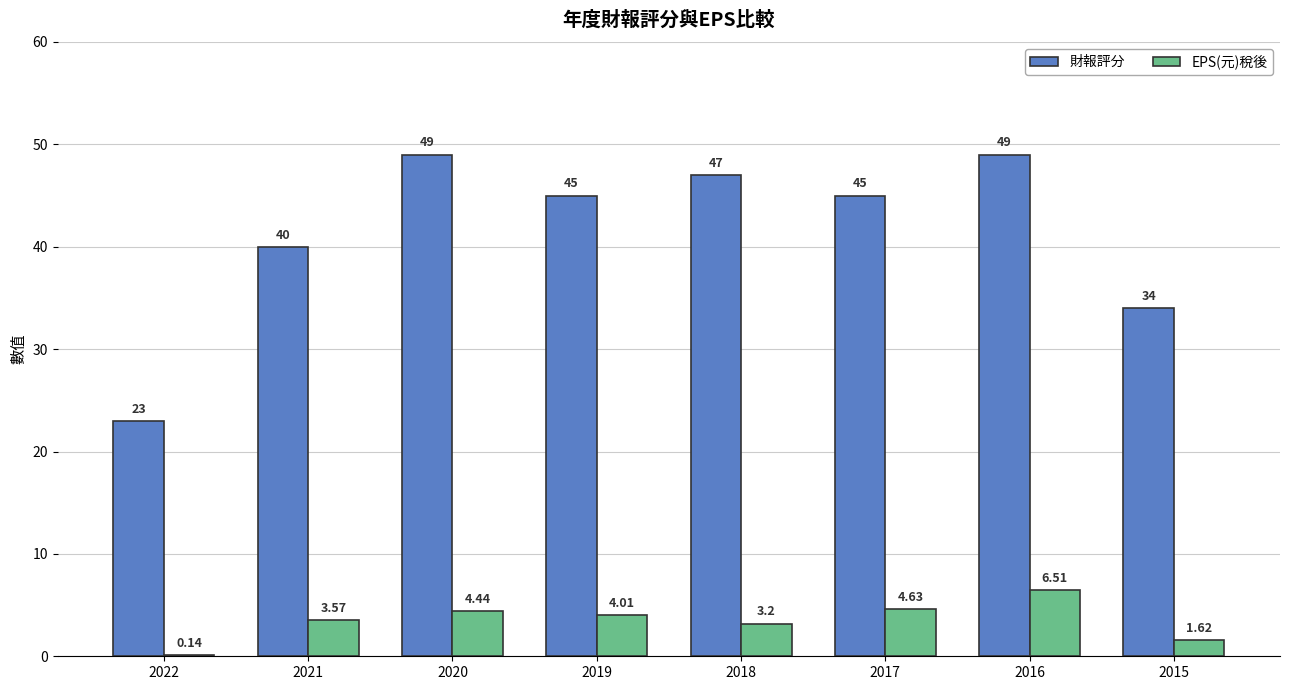

The EPS(元)稅後 series shows 6.8 at 2019. True or false?

False